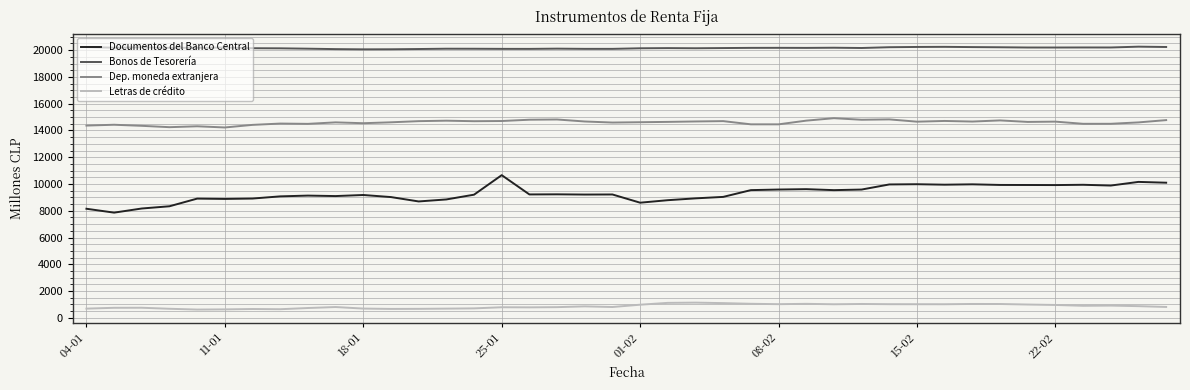

What is the maximum value shown in the chart?

20258